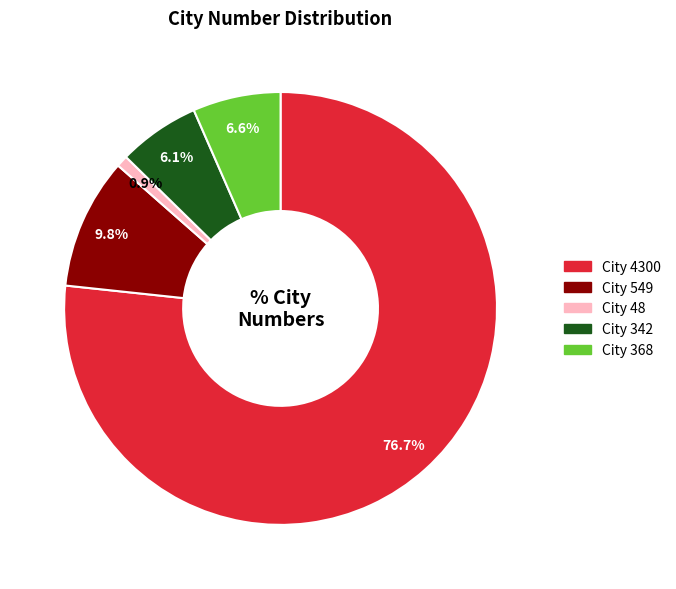

Does any single category account for the majority?

Yes